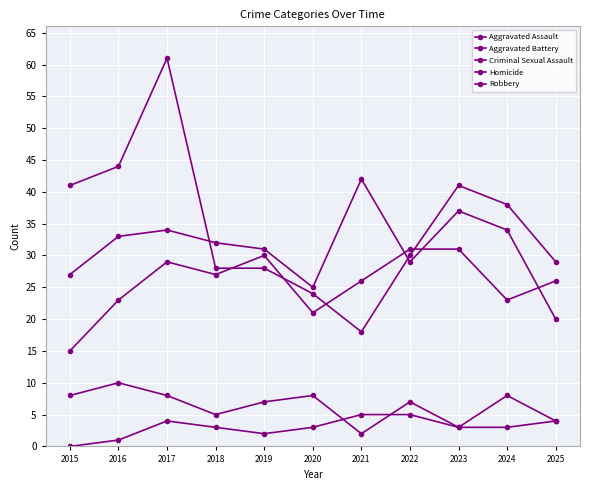

How many lines are shown in the chart?

5